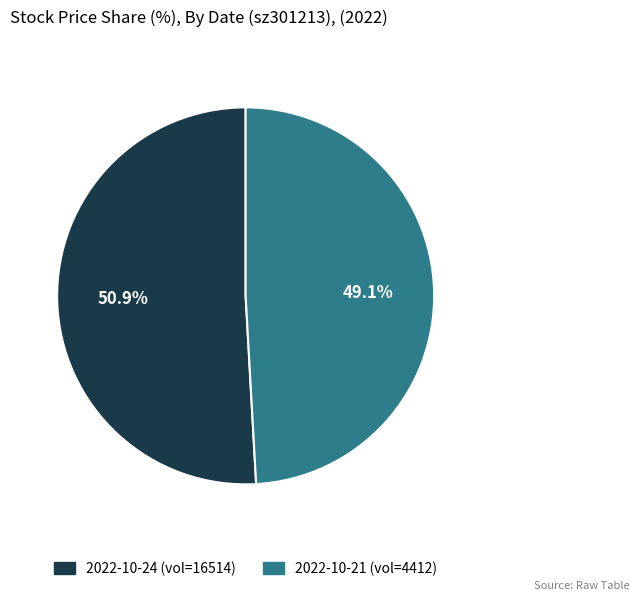

Is there any slice that represents more than half of the pie?

Yes